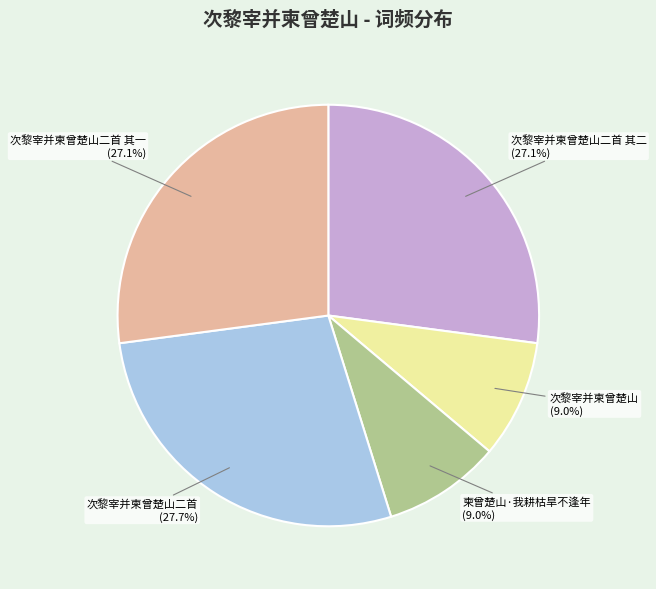

To the nearest percent, what percentage of the pie is 次黎宰并柬曾楚山二首 其二?

27%